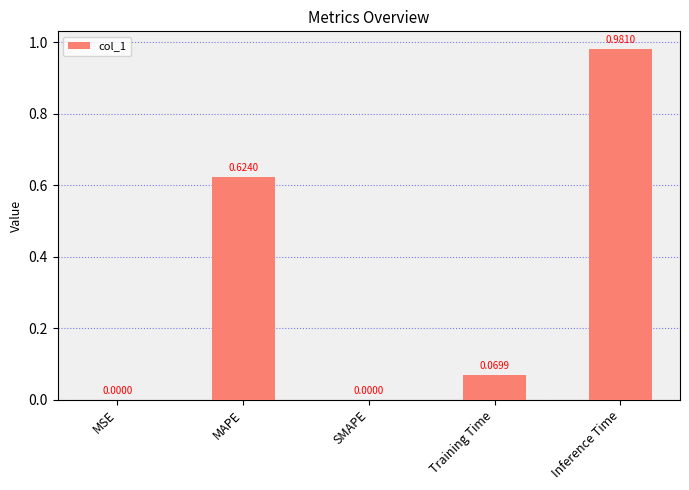

Which has a higher value, Training Time or SMAPE?

Training Time